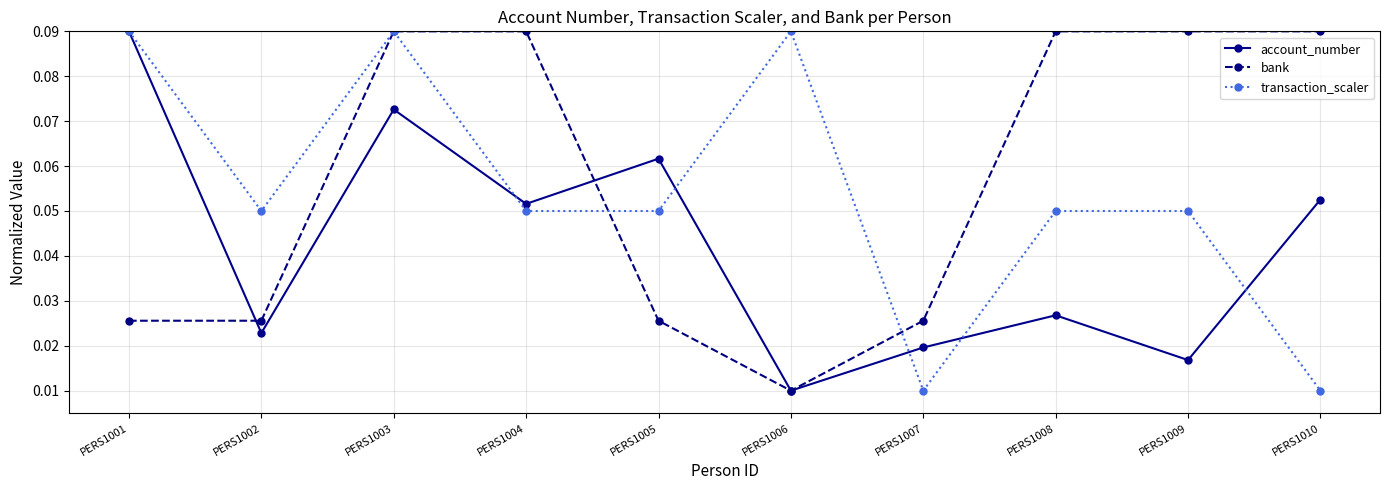

Rank the series by their average value, from highest to lowest.

bank, transaction_scaler, account_number